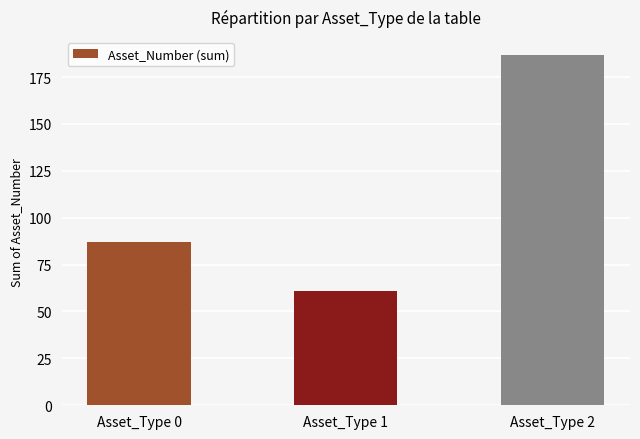

What is the sum of the values at Asset_Type 0 and Asset_Type 2?

274